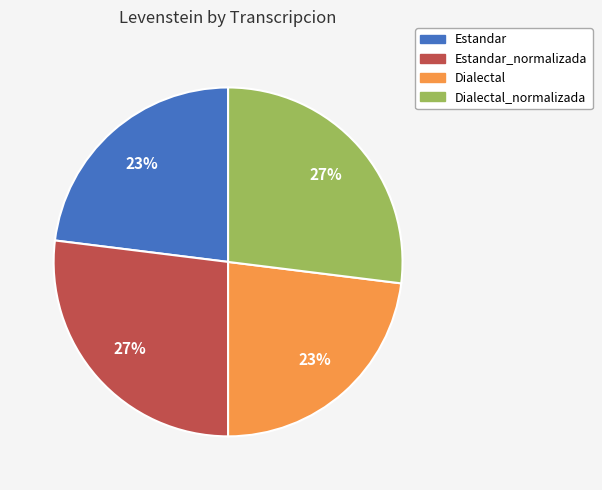

What is the ratio of the value at Dialectal_normalizada to the value at Estandar_normalizada?

1.0